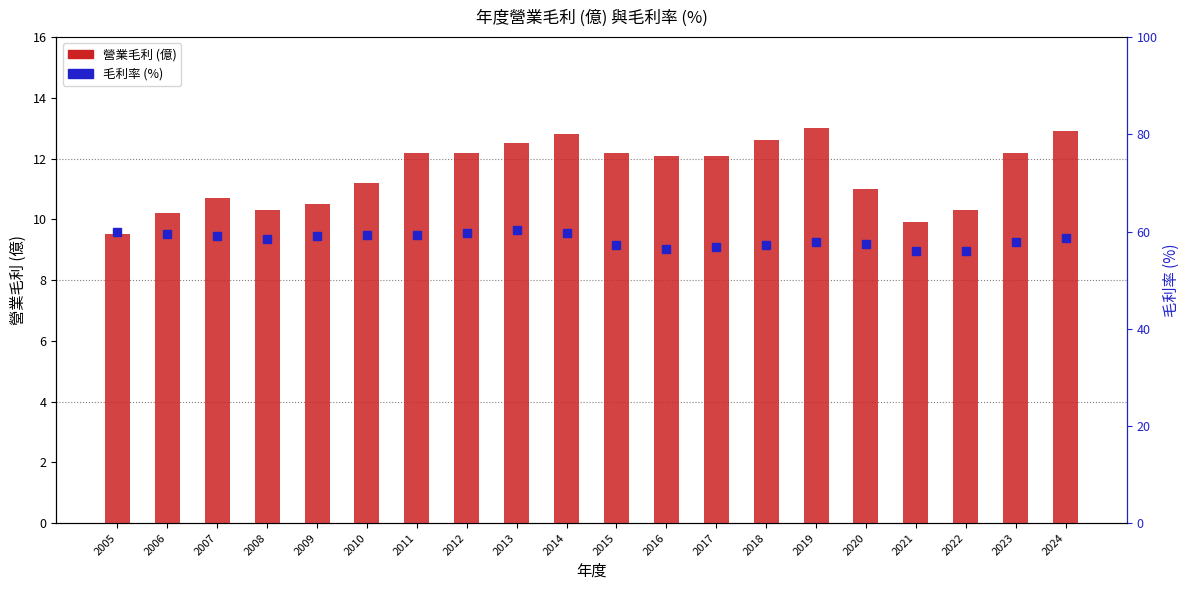

What is the sum of the values at 2015 and 2013?

24.7